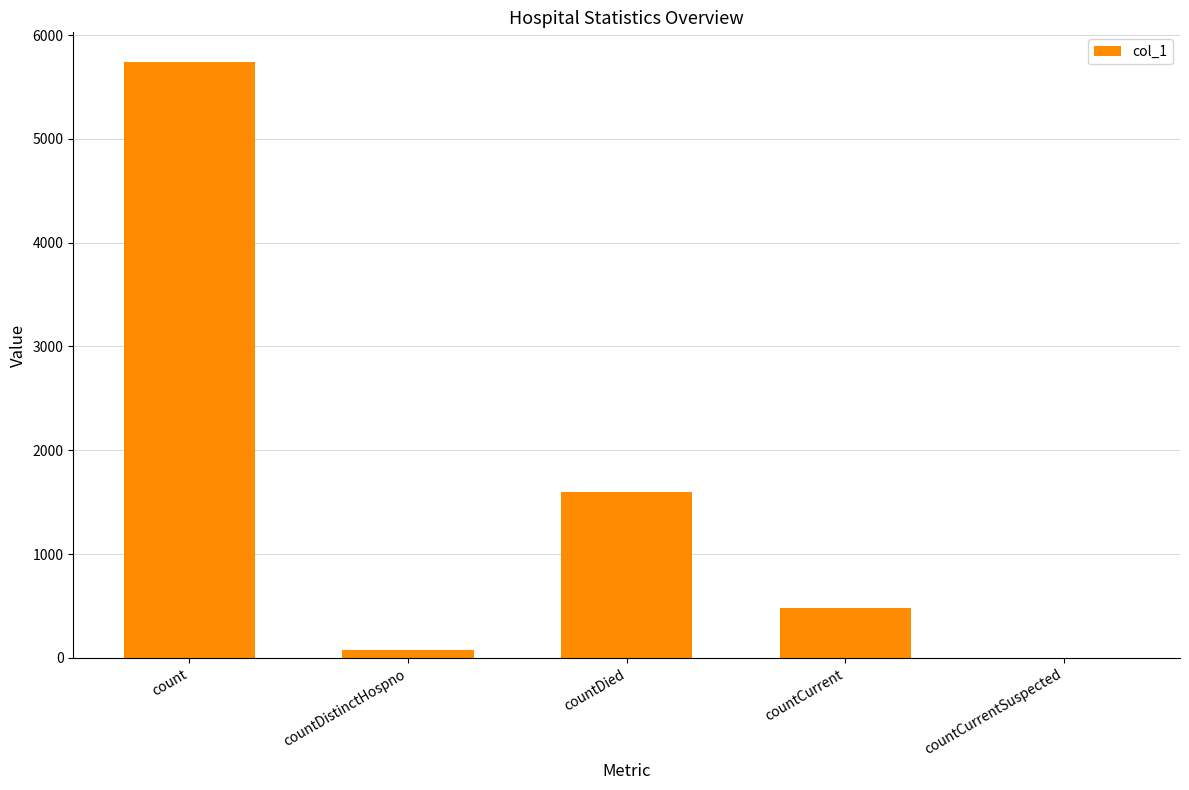

How many distinct data groups are displayed?

1